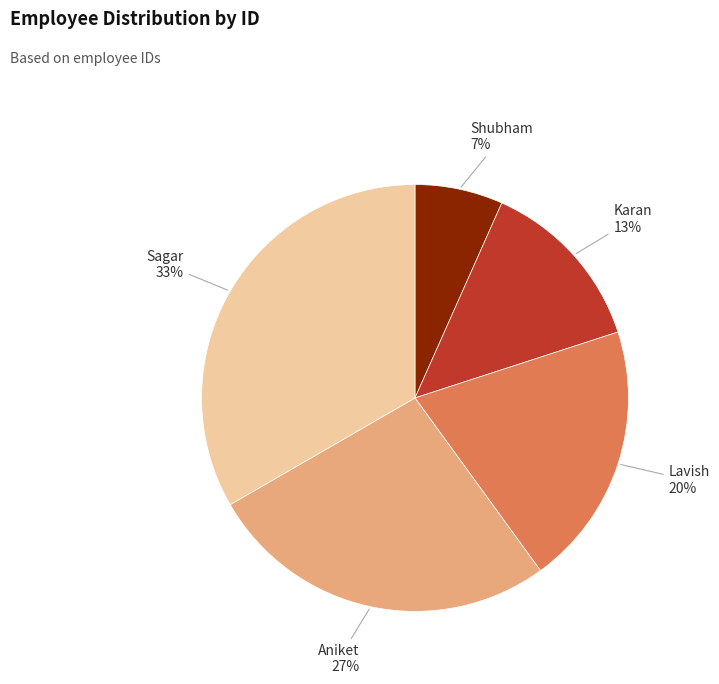

Count the number of slices in the pie.

5